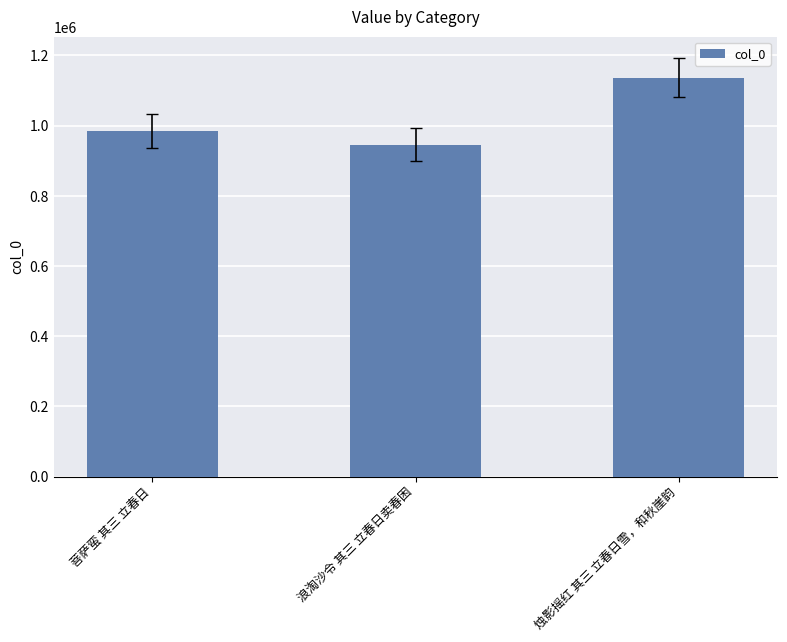

What position from the left is 浪淘沙令 其三 立春日卖春困?

2